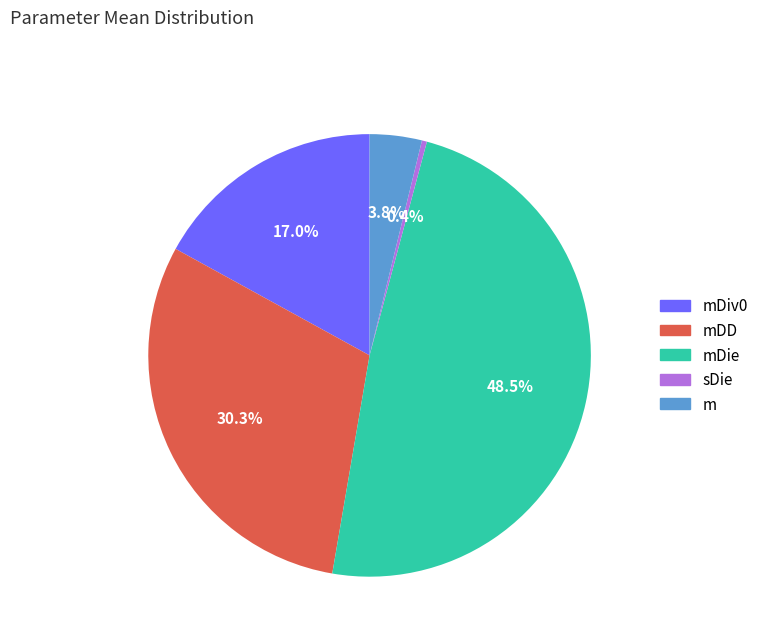

Is there any slice that represents more than half of the pie?

No